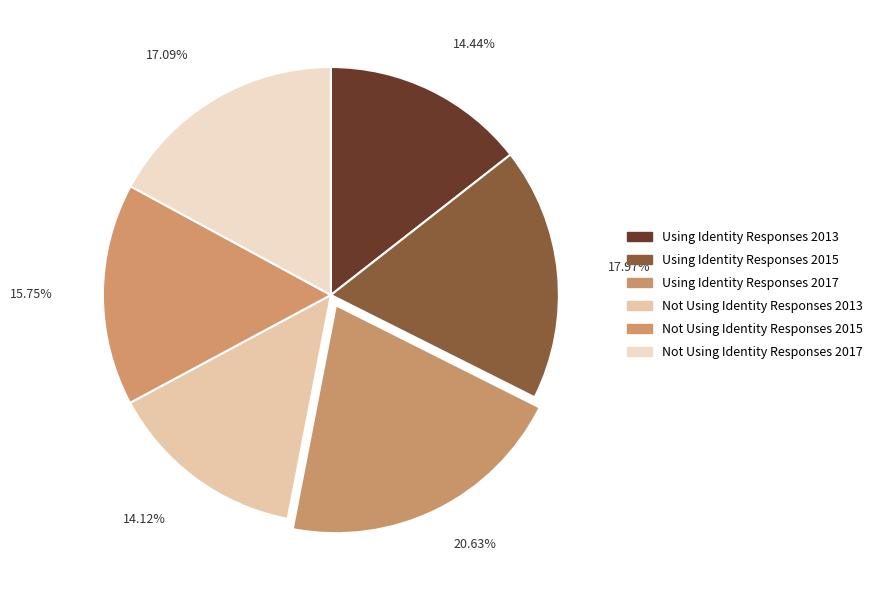

How much of the chart is everything except Not Using Identity Responses 2015?

84.2%